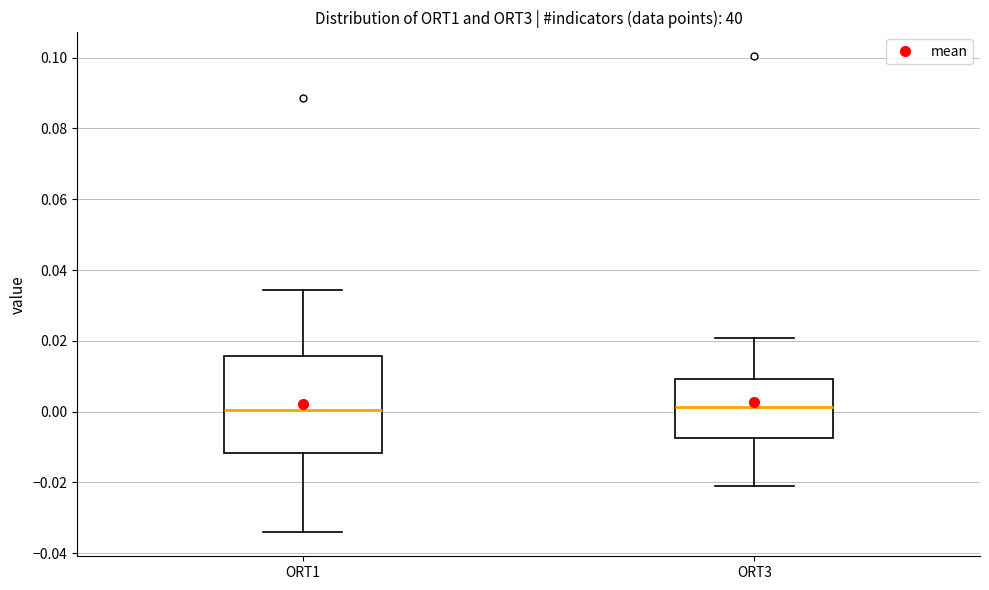

Reading left to right, transcribe this box plot: for each box, give where its median line is, the range the box spans, and where its two whiskers end, as read against the y-axis. The values are not printed on the chart, so give them approximately, as read against the axis.

ORT1: median 0.000, box -0.012 to 0.016, whiskers -0.034 to 0.034
ORT3: median 0.002, box -0.008 to 0.010, whiskers -0.020 to 0.020